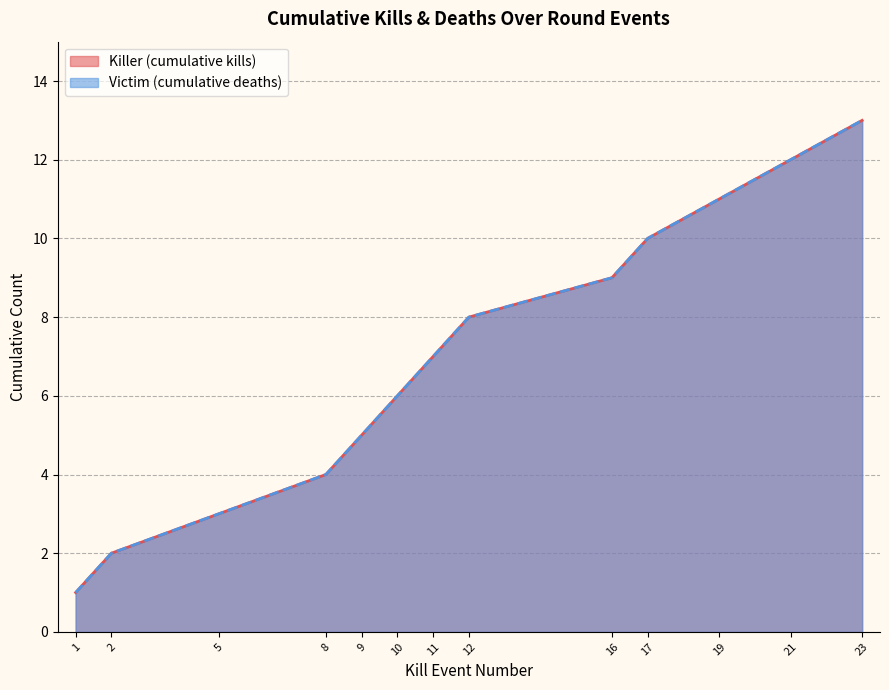

Rank the categories by Kill Number value from highest to lowest.

23, 21, 19, 17, 16, 12, 11, 10, 9, 8, 5, 2, 1